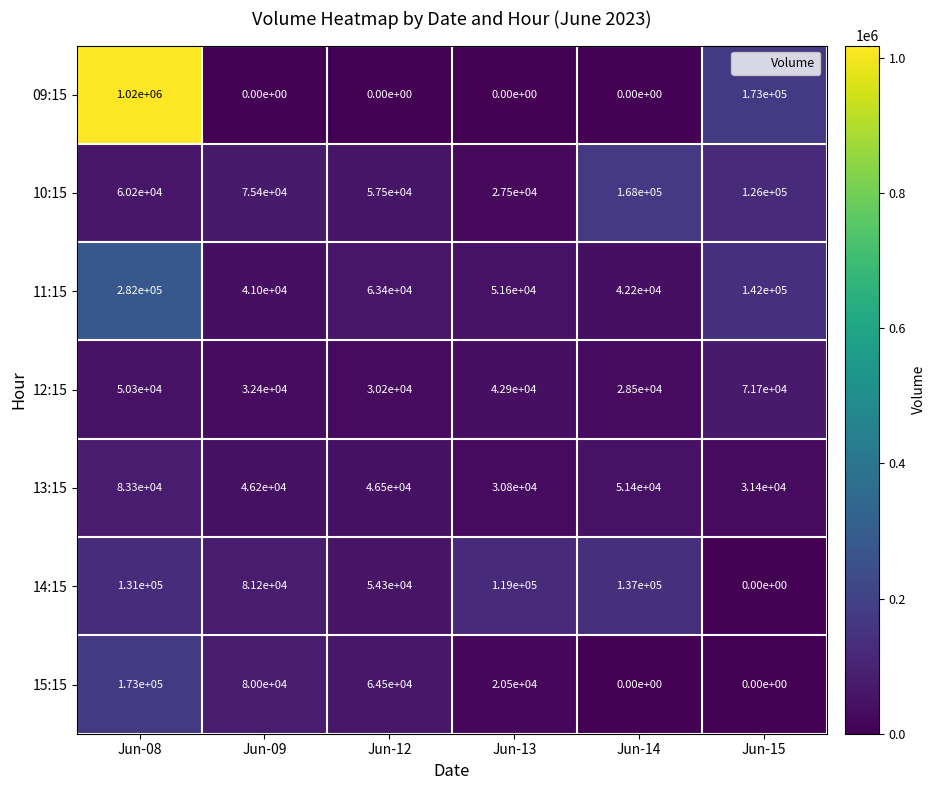

Which category has the highest value across all series?

Jun-08